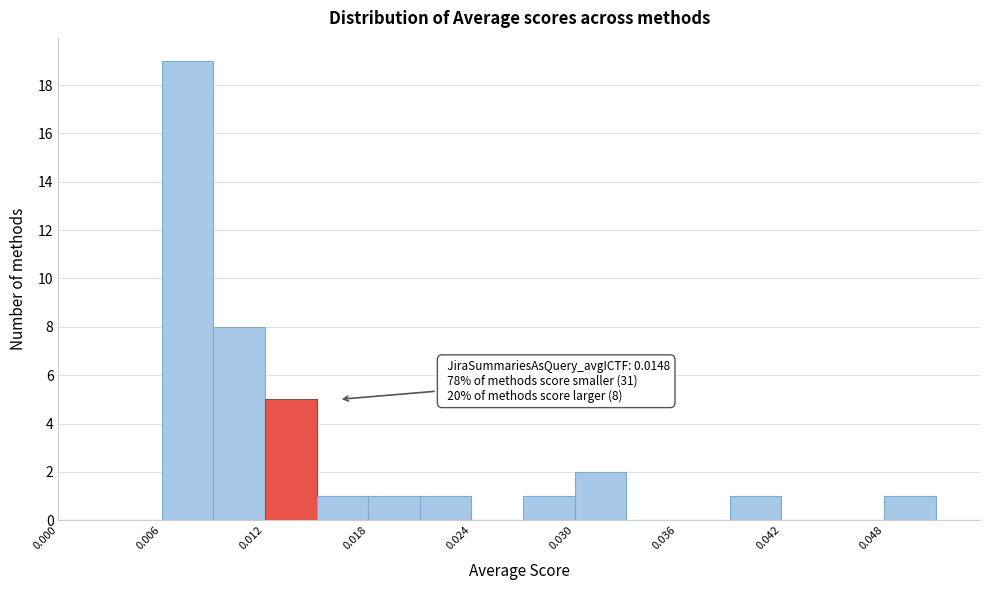

Read against the x-axis, roughly where is the centre of the tallest bar?

0.008